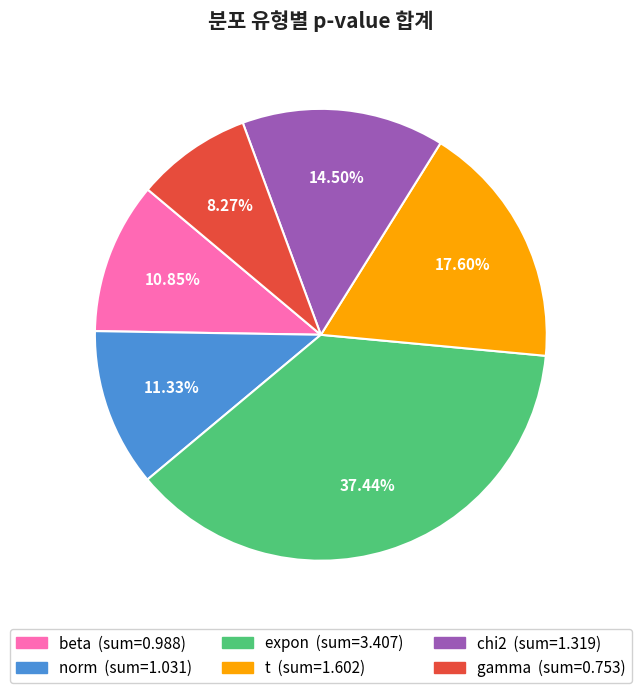

What is the largest slice in the pie chart?

expon